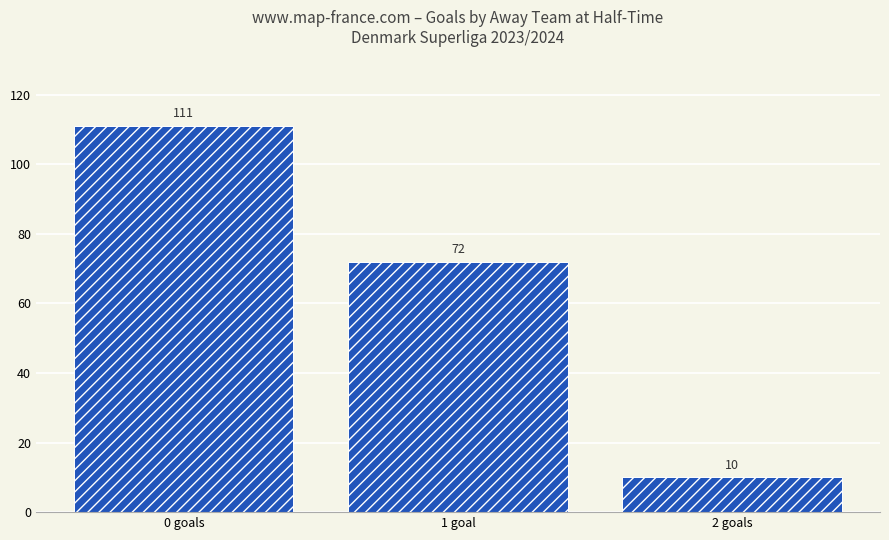

What is the difference between the values at 1 goal and 0 goals?

39